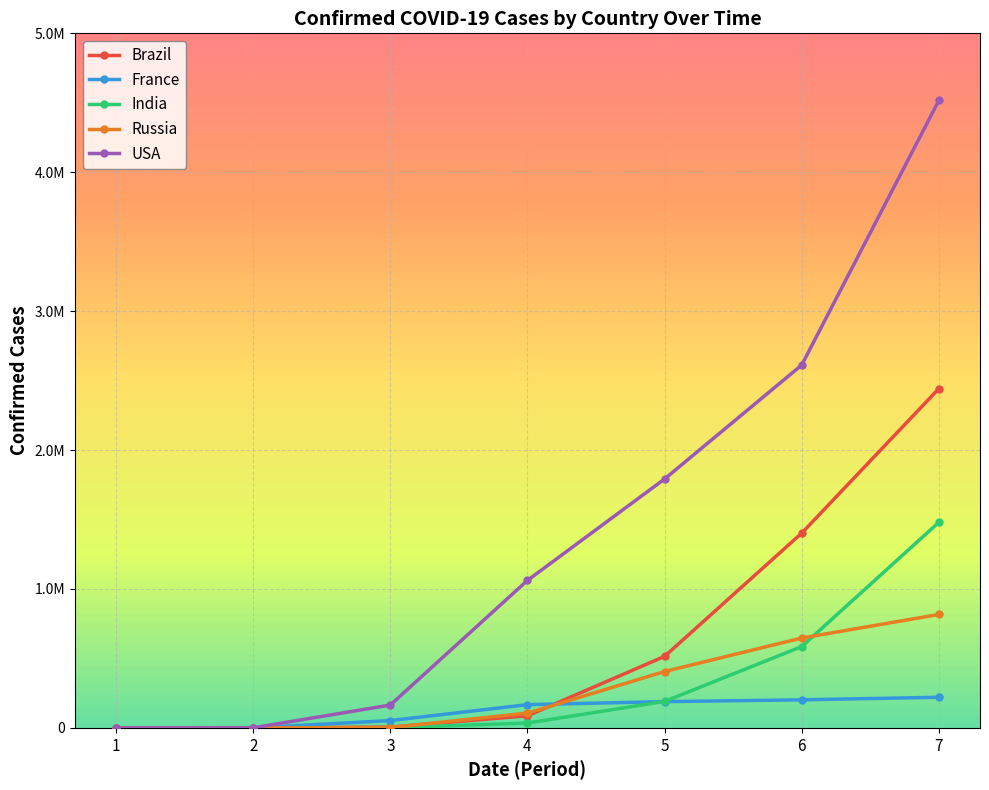

Reading right to left, list all the values displayed in this chart.

Brazil: 2442375	1402041	514849	87187	5717	2	0
France: 220352	202063	189009	167299	52827	100	5
India: 1480073	585481	190609	34863	1397	3	1
Russia: 816680	646929	405843	106498	2337	2	2
USA: 4516609	2612147	1791979	1061504	164620	661	6